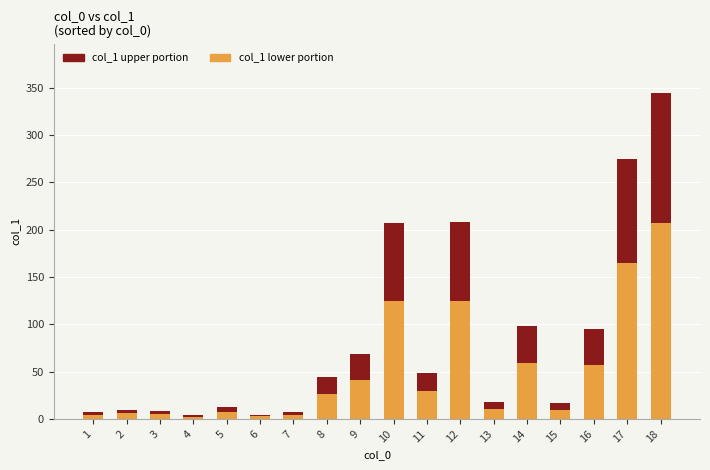

At which category is the sum across all series the highest?

18